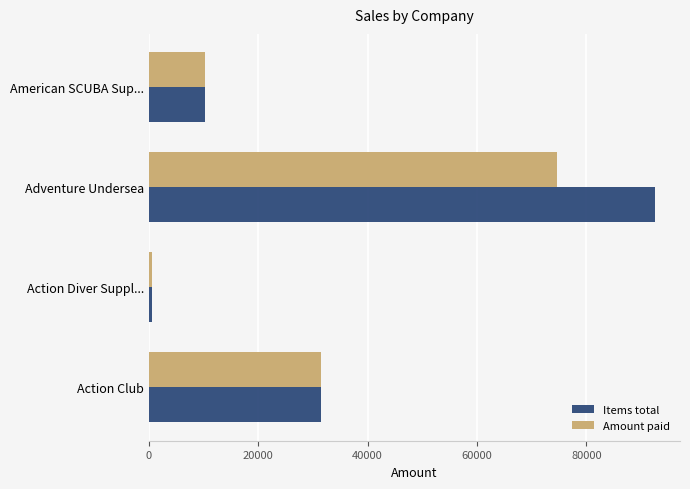

Rank the series by their average value, from lowest to highest.

Amount paid, Items total